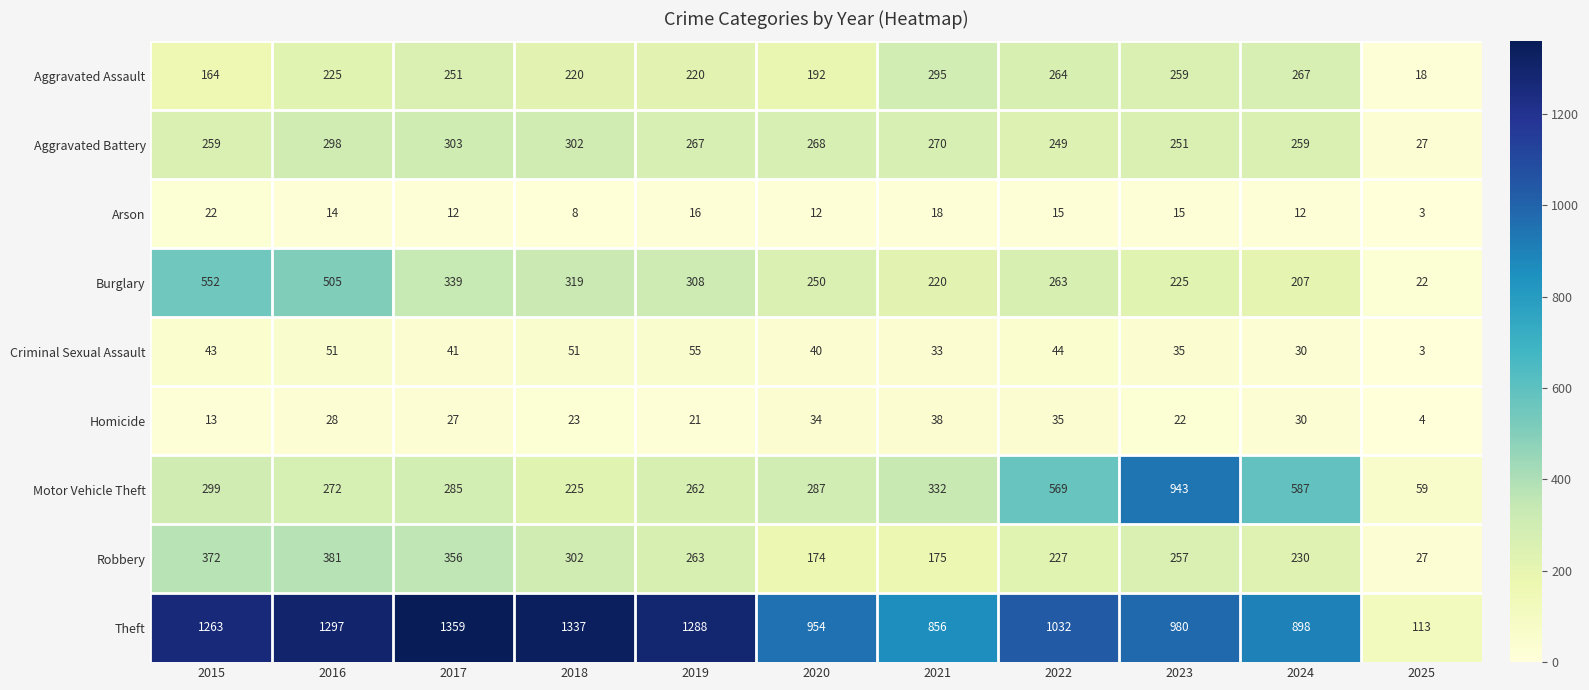

Is it true that Motor Vehicle Theft equals 464 at 2019?

False